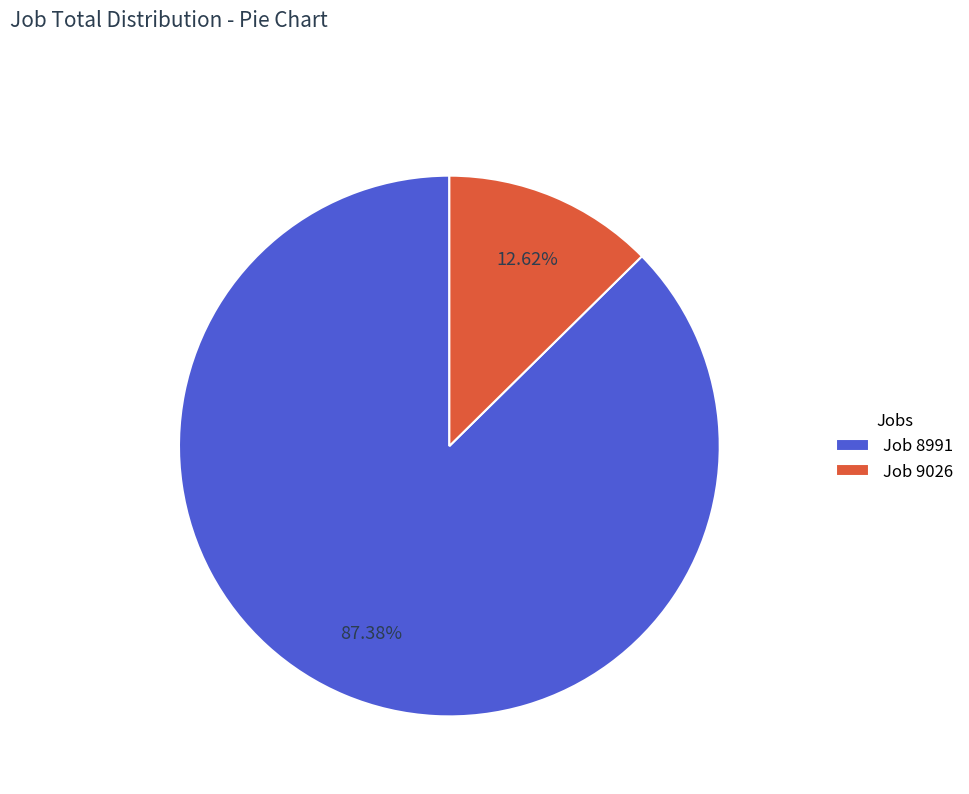

How many slices are in this pie chart?

2